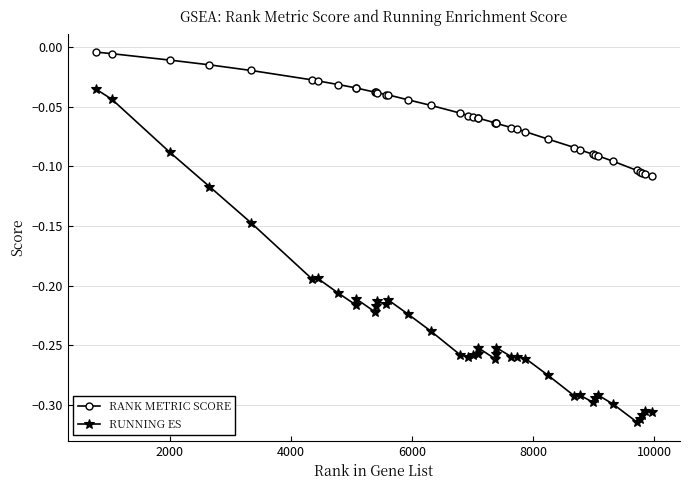

What is the difference between the second highest and second lowest values in the RUNNING ES series?

0.3